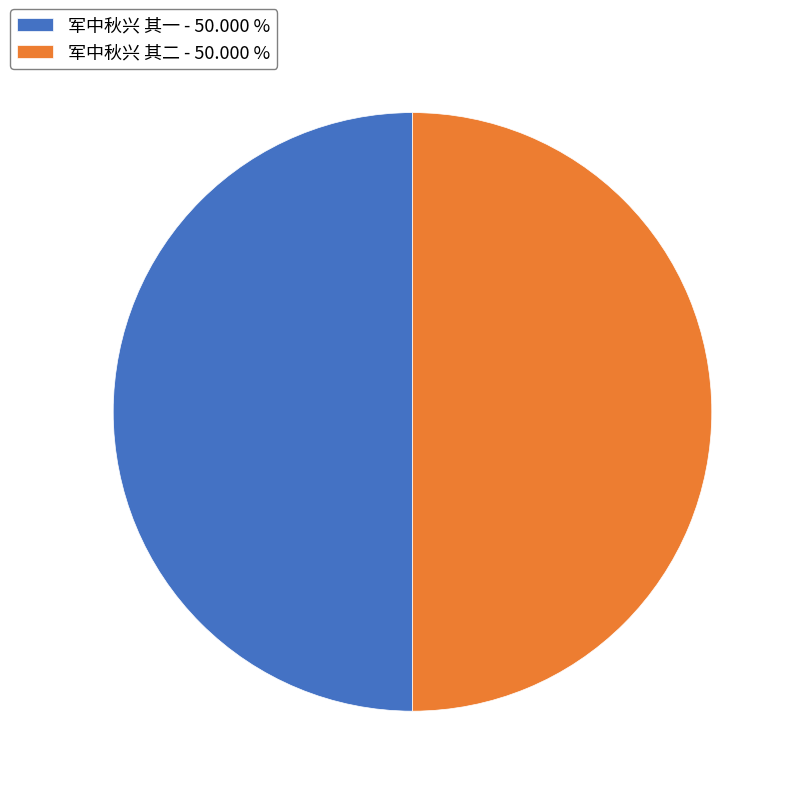

What is the ratio of the value at 军中秋兴 其二 - 50.000 % to the value at 军中秋兴 其一 - 50.000 %?

1.0